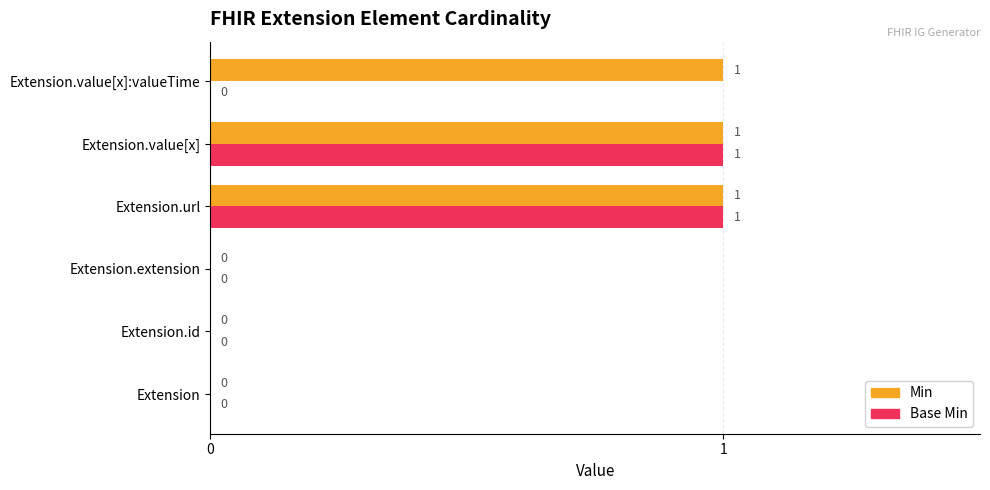

The Min series shows 1 at Extension. True or false?

False